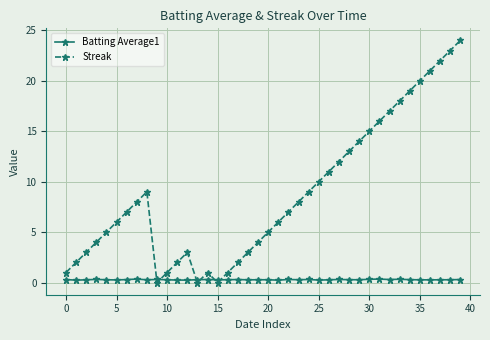

What is the value of the Streak point at the 23rd from the left?

7.0